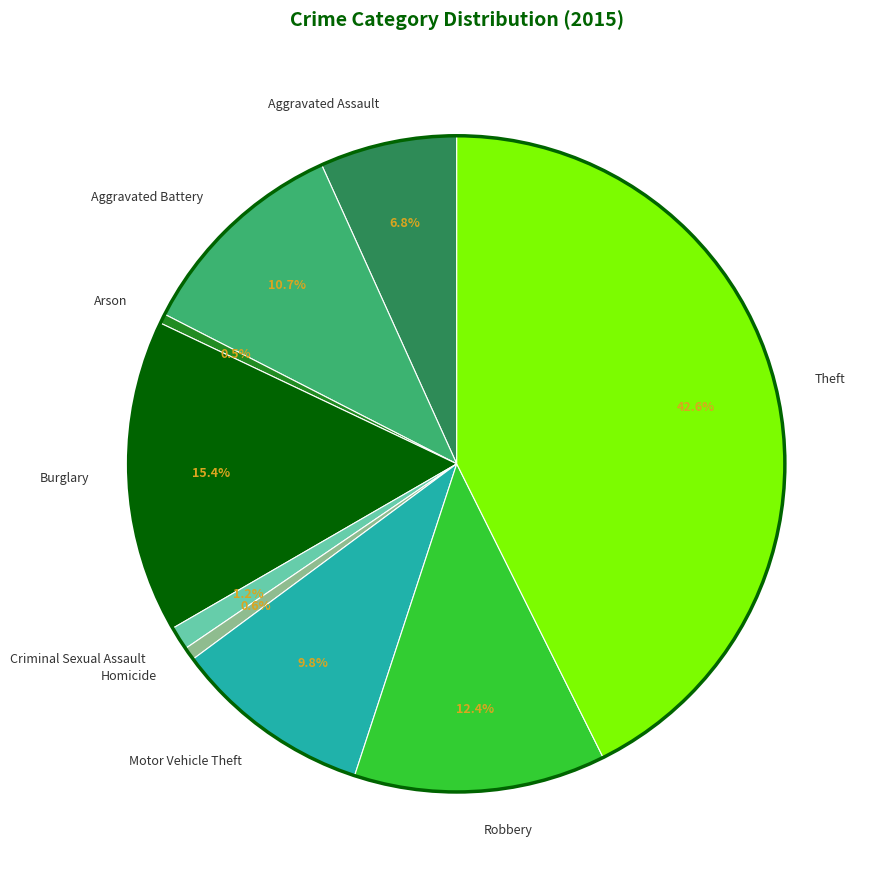

What is the ratio of the value at Homicide to the value at Aggravated Assault?

0.1